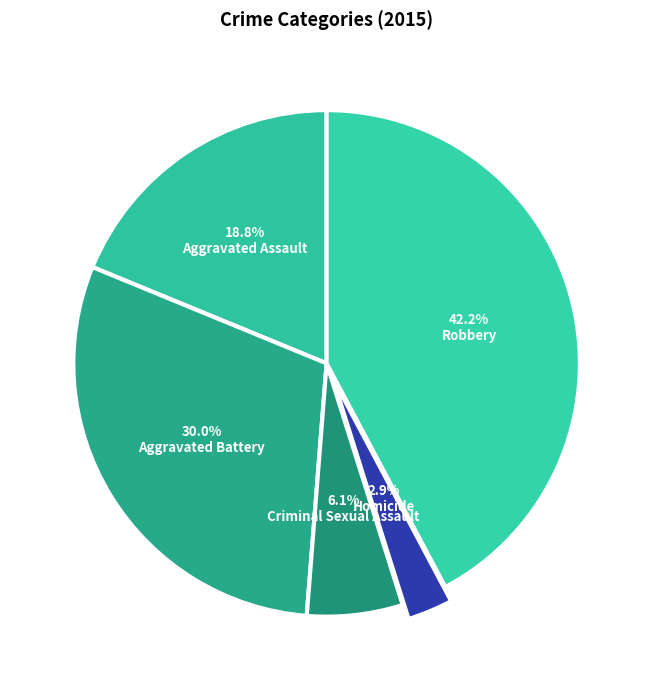

How many segments does this pie chart have?

5